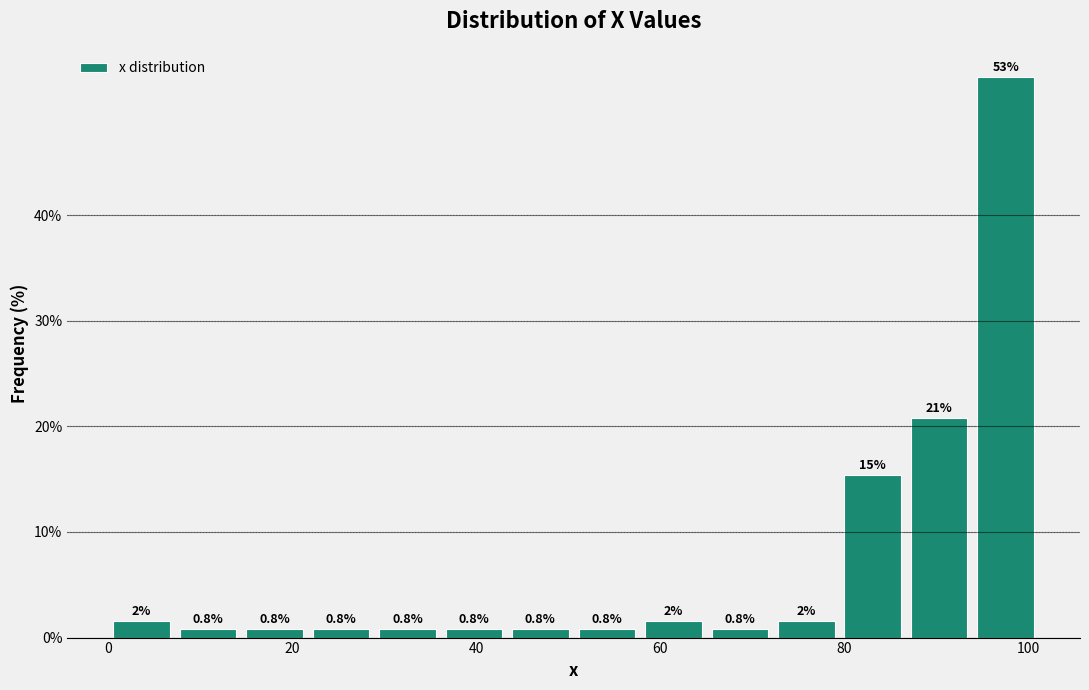

Around what value on the x-axis is the tallest bar? Give the approximate position of its centre, as read against the axis.

98